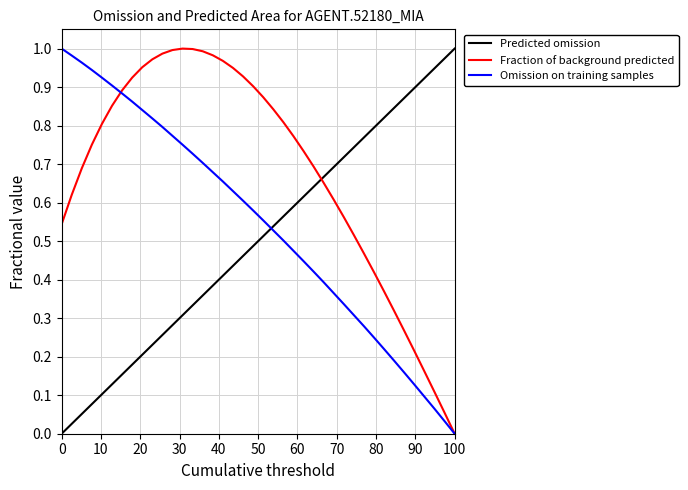

True or false: X has more than 1 interior local peaks.

False